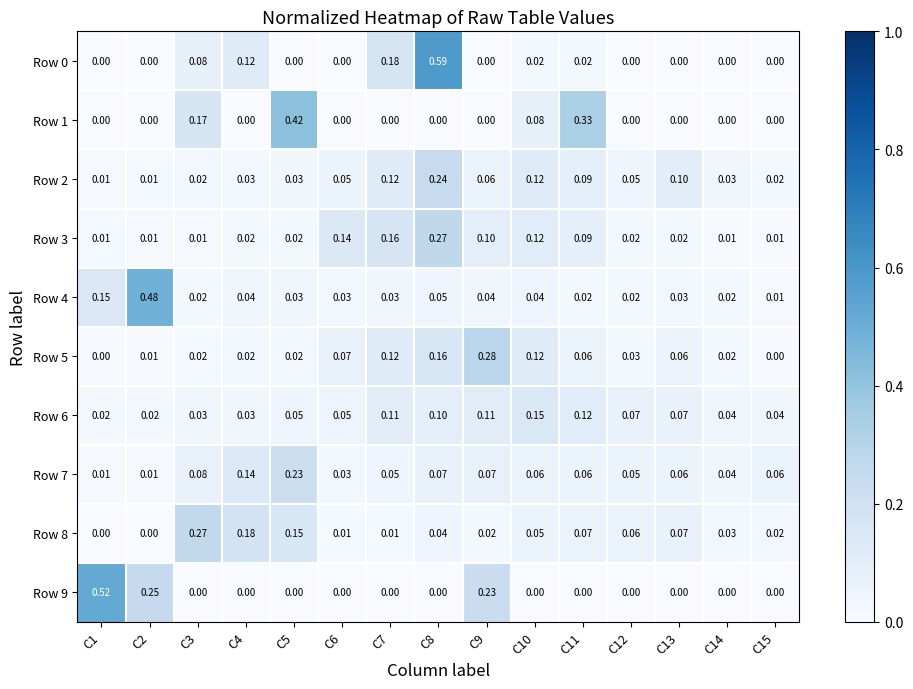

Count the number of categories in the chart.

15